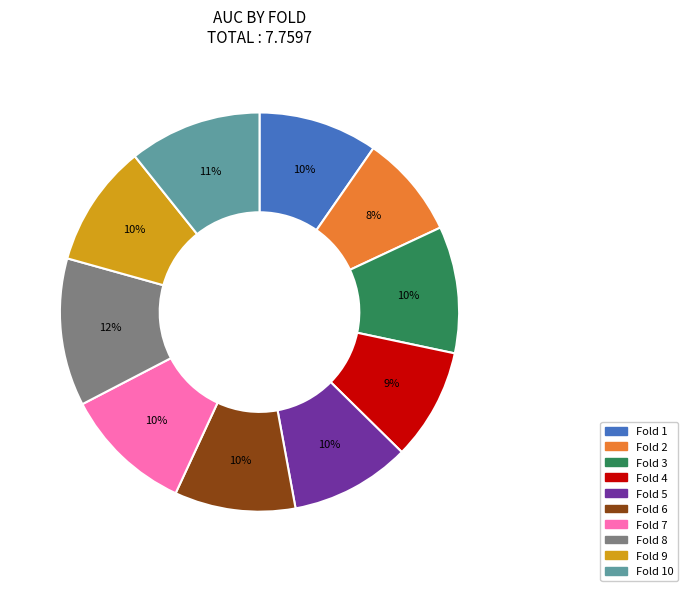

What is the largest slice in the pie chart?

Fold 8